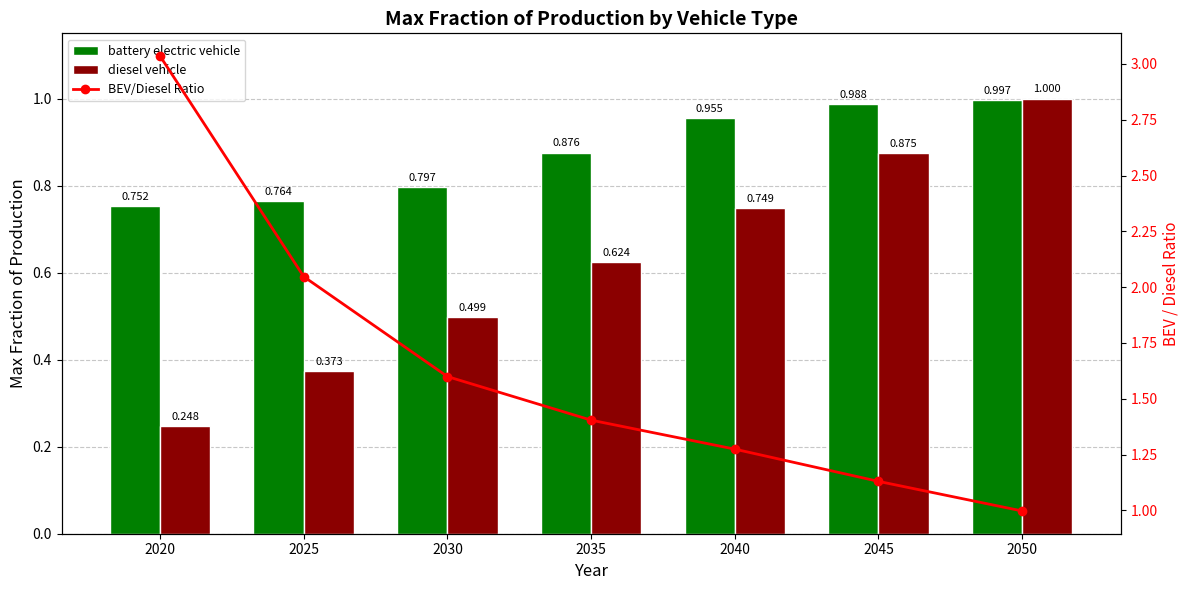

Read the diesel vehicle value at 2030.

0.5